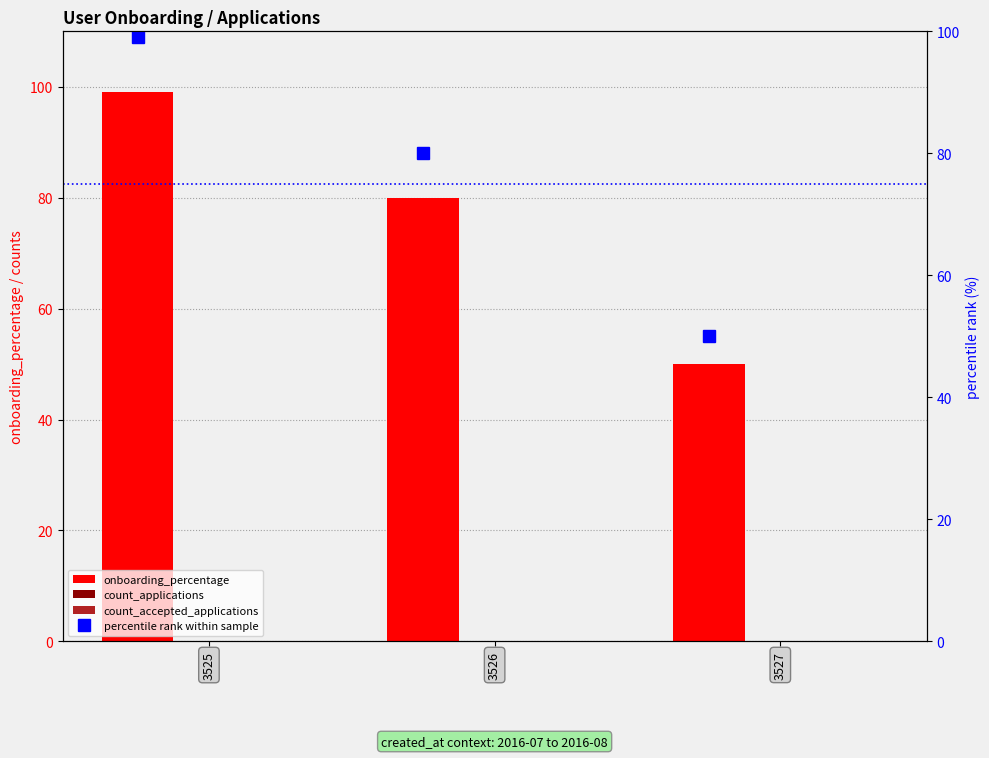

Between 3527 and 3525, which is larger?

3525